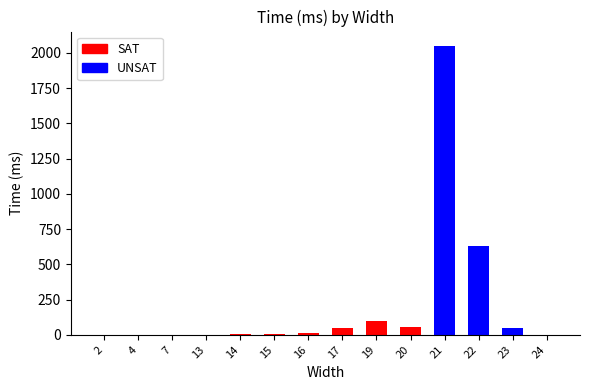

Is it true that the value at 24 is 0?

True